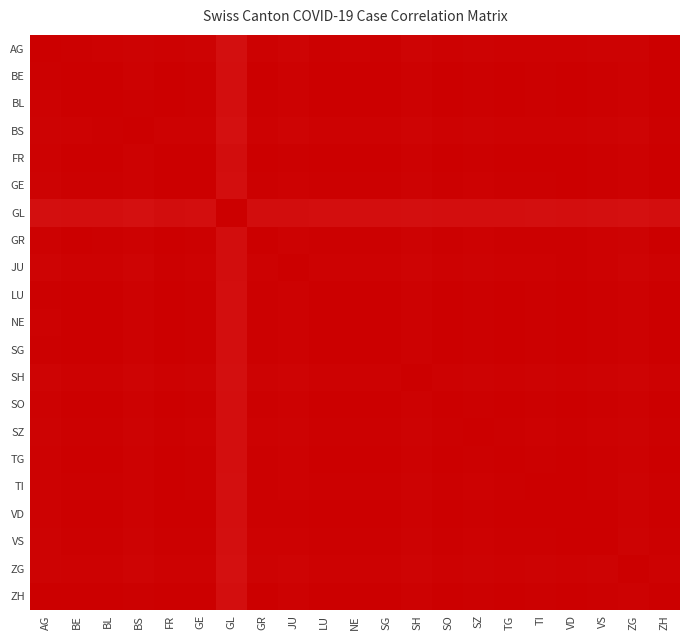

Reading right to left, extract all data points from this chart.

AG: ZH=1.0	ZG=1.0	VS=1.0	VD=1.0	TI=1.0	TG=1.0	SZ=1.0	SO=1.0	SH=0.9	SG=1.0	NE=1.0	LU=1.0	JU=0.9	GR=1.0	GL=0.8	GE=1.0	FR=1.0	BS=1.0	BL=1.0	BE=1.0	AG=1.0
BE: ZH=1.0	ZG=1.0	VS=1.0	VD=1.0	TI=1.0	TG=1.0	SZ=1.0	SO=1.0	SH=1.0	SG=1.0	NE=1.0	LU=1.0	JU=1.0	GR=1.0	GL=0.8	GE=1.0	FR=1.0	BS=1.0	BL=1.0	BE=1.0	AG=1.0
BL: ZH=1.0	ZG=1.0	VS=1.0	VD=1.0	TI=1.0	TG=1.0	SZ=1.0	SO=1.0	SH=1.0	SG=1.0	NE=1.0	LU=1.0	JU=1.0	GR=1.0	GL=0.8	GE=1.0	FR=1.0	BS=1.0	BL=1.0	BE=1.0	AG=1.0
BS: ZH=1.0	ZG=0.9	VS=1.0	VD=1.0	TI=1.0	TG=1.0	SZ=1.0	SO=1.0	SH=0.9	SG=1.0	NE=1.0	LU=1.0	JU=0.9	GR=1.0	GL=0.8	GE=1.0	FR=1.0	BS=1.0	BL=1.0	BE=1.0	AG=1.0
FR: ZH=1.0	ZG=1.0	VS=1.0	VD=1.0	TI=1.0	TG=1.0	SZ=1.0	SO=1.0	SH=1.0	SG=1.0	NE=1.0	LU=1.0	JU=1.0	GR=1.0	GL=0.8	GE=1.0	FR=1.0	BS=1.0	BL=1.0	BE=1.0	AG=1.0
GE: ZH=1.0	ZG=1.0	VS=1.0	VD=1.0	TI=1.0	TG=1.0	SZ=1.0	SO=1.0	SH=1.0	SG=1.0	NE=1.0	LU=1.0	JU=1.0	GR=1.0	GL=0.8	GE=1.0	FR=1.0	BS=1.0	BL=1.0	BE=1.0	AG=1.0
GL: ZH=0.8	ZG=0.8	VS=0.8	VD=0.8	TI=0.8	TG=0.8	SZ=0.8	SO=0.8	SH=0.8	SG=0.8	NE=0.8	LU=0.8	JU=0.8	GR=0.8	GL=1.0	GE=0.8	FR=0.8	BS=0.8	BL=0.8	BE=0.8	AG=0.8
GR: ZH=1.0	ZG=1.0	VS=1.0	VD=1.0	TI=1.0	TG=1.0	SZ=1.0	SO=1.0	SH=1.0	SG=1.0	NE=1.0	LU=1.0	JU=1.0	GR=1.0	GL=0.8	GE=1.0	FR=1.0	BS=1.0	BL=1.0	BE=1.0	AG=1.0
JU: ZH=1.0	ZG=0.9	VS=1.0	VD=1.0	TI=1.0	TG=1.0	SZ=1.0	SO=1.0	SH=0.9	SG=1.0	NE=1.0	LU=1.0	JU=1.0	GR=1.0	GL=0.8	GE=1.0	FR=1.0	BS=0.9	BL=1.0	BE=1.0	AG=0.9
LU: ZH=1.0	ZG=1.0	VS=1.0	VD=1.0	TI=1.0	TG=1.0	SZ=1.0	SO=1.0	SH=1.0	SG=1.0	NE=1.0	LU=1.0	JU=1.0	GR=1.0	GL=0.8	GE=1.0	FR=1.0	BS=1.0	BL=1.0	BE=1.0	AG=1.0
NE: ZH=1.0	ZG=1.0	VS=1.0	VD=1.0	TI=1.0	TG=1.0	SZ=1.0	SO=1.0	SH=1.0	SG=1.0	NE=1.0	LU=1.0	JU=1.0	GR=1.0	GL=0.8	GE=1.0	FR=1.0	BS=1.0	BL=1.0	BE=1.0	AG=1.0
SG: ZH=1.0	ZG=1.0	VS=1.0	VD=1.0	TI=1.0	TG=1.0	SZ=1.0	SO=1.0	SH=1.0	SG=1.0	NE=1.0	LU=1.0	JU=1.0	GR=1.0	GL=0.8	GE=1.0	FR=1.0	BS=1.0	BL=1.0	BE=1.0	AG=1.0
SH: ZH=1.0	ZG=0.9	VS=1.0	VD=1.0	TI=1.0	TG=1.0	SZ=1.0	SO=1.0	SH=1.0	SG=1.0	NE=1.0	LU=1.0	JU=0.9	GR=1.0	GL=0.8	GE=1.0	FR=1.0	BS=0.9	BL=1.0	BE=1.0	AG=0.9
SO: ZH=1.0	ZG=1.0	VS=1.0	VD=1.0	TI=1.0	TG=1.0	SZ=1.0	SO=1.0	SH=1.0	SG=1.0	NE=1.0	LU=1.0	JU=1.0	GR=1.0	GL=0.8	GE=1.0	FR=1.0	BS=1.0	BL=1.0	BE=1.0	AG=1.0
SZ: ZH=1.0	ZG=1.0	VS=1.0	VD=1.0	TI=1.0	TG=1.0	SZ=1.0	SO=1.0	SH=1.0	SG=1.0	NE=1.0	LU=1.0	JU=1.0	GR=1.0	GL=0.8	GE=1.0	FR=1.0	BS=1.0	BL=1.0	BE=1.0	AG=1.0
TG: ZH=1.0	ZG=1.0	VS=1.0	VD=1.0	TI=1.0	TG=1.0	SZ=1.0	SO=1.0	SH=1.0	SG=1.0	NE=1.0	LU=1.0	JU=1.0	GR=1.0	GL=0.8	GE=1.0	FR=1.0	BS=1.0	BL=1.0	BE=1.0	AG=1.0
TI: ZH=1.0	ZG=1.0	VS=1.0	VD=1.0	TI=1.0	TG=1.0	SZ=1.0	SO=1.0	SH=1.0	SG=1.0	NE=1.0	LU=1.0	JU=1.0	GR=1.0	GL=0.8	GE=1.0	FR=1.0	BS=1.0	BL=1.0	BE=1.0	AG=1.0
VD: ZH=1.0	ZG=1.0	VS=1.0	VD=1.0	TI=1.0	TG=1.0	SZ=1.0	SO=1.0	SH=1.0	SG=1.0	NE=1.0	LU=1.0	JU=1.0	GR=1.0	GL=0.8	GE=1.0	FR=1.0	BS=1.0	BL=1.0	BE=1.0	AG=1.0
VS: ZH=1.0	ZG=1.0	VS=1.0	VD=1.0	TI=1.0	TG=1.0	SZ=1.0	SO=1.0	SH=1.0	SG=1.0	NE=1.0	LU=1.0	JU=1.0	GR=1.0	GL=0.8	GE=1.0	FR=1.0	BS=1.0	BL=1.0	BE=1.0	AG=1.0
ZG: ZH=1.0	ZG=1.0	VS=1.0	VD=1.0	TI=1.0	TG=1.0	SZ=1.0	SO=1.0	SH=0.9	SG=1.0	NE=1.0	LU=1.0	JU=0.9	GR=1.0	GL=0.8	GE=1.0	FR=1.0	BS=0.9	BL=1.0	BE=1.0	AG=1.0
ZH: ZH=1.0	ZG=1.0	VS=1.0	VD=1.0	TI=1.0	TG=1.0	SZ=1.0	SO=1.0	SH=1.0	SG=1.0	NE=1.0	LU=1.0	JU=1.0	GR=1.0	GL=0.8	GE=1.0	FR=1.0	BS=1.0	BL=1.0	BE=1.0	AG=1.0